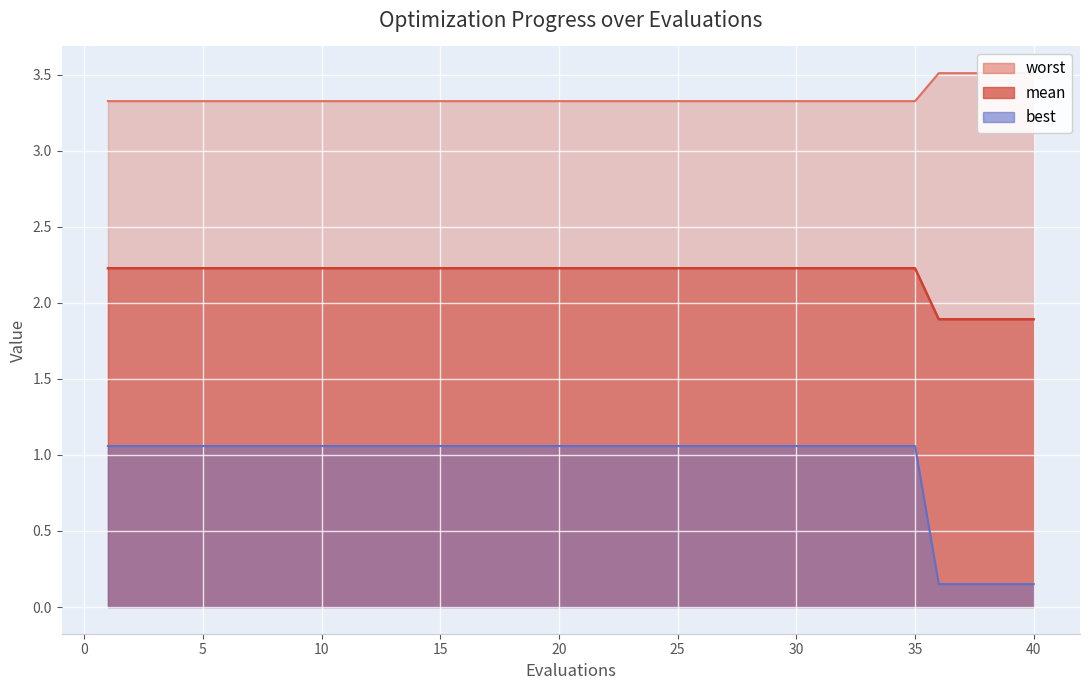

Which series changed the most between 3 and 34?

mean